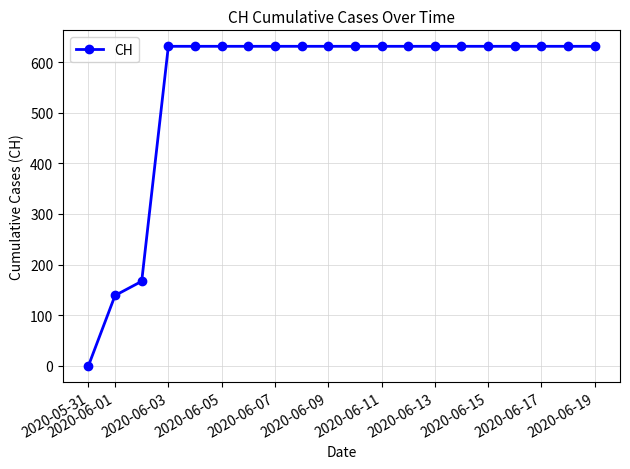

What is the value of the 8th point from the left?

631